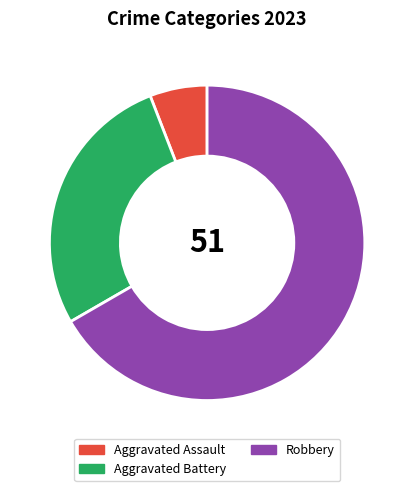

Is the sum of Robbery and Aggravated Assault greater than half?

Yes